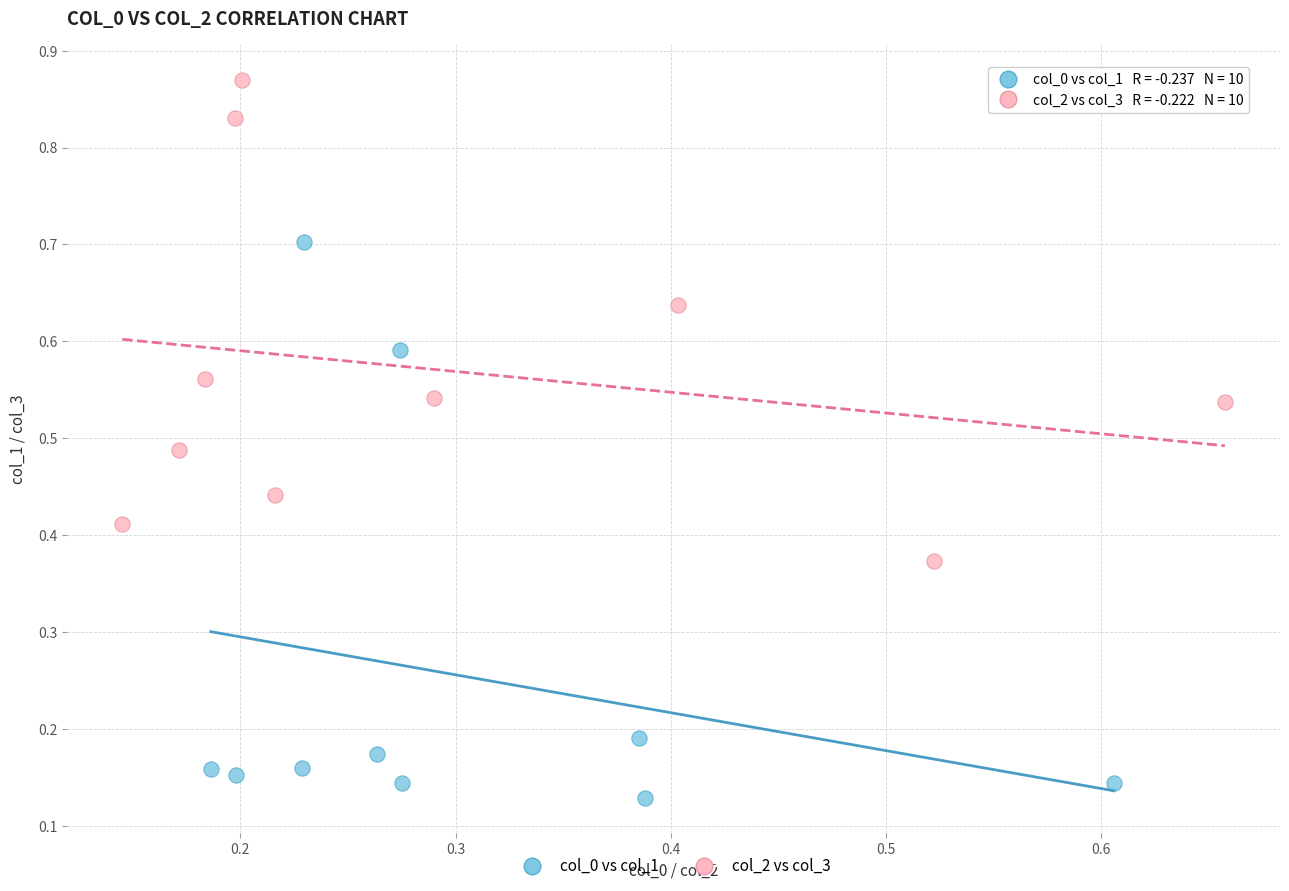

Which series has the widest spread of Y values?

col_0 vs col_1